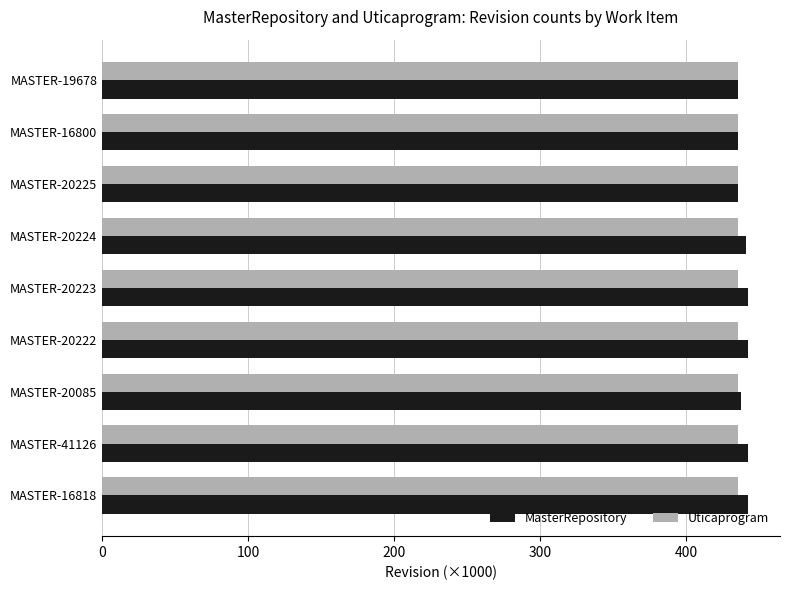

What is the lowest value of the Uticaprogram series?

435.8